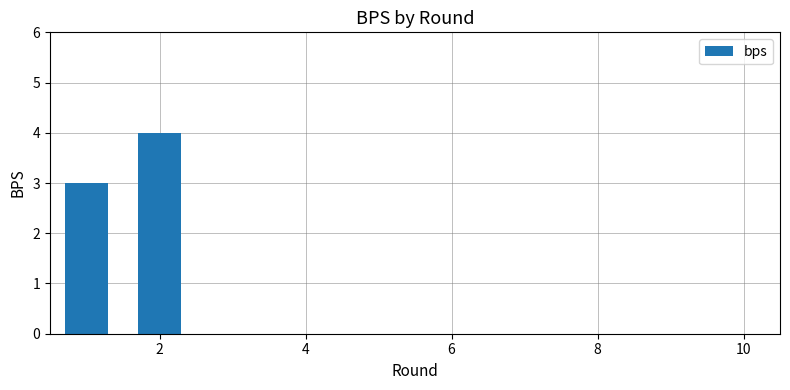

What is the sum of all values?

7